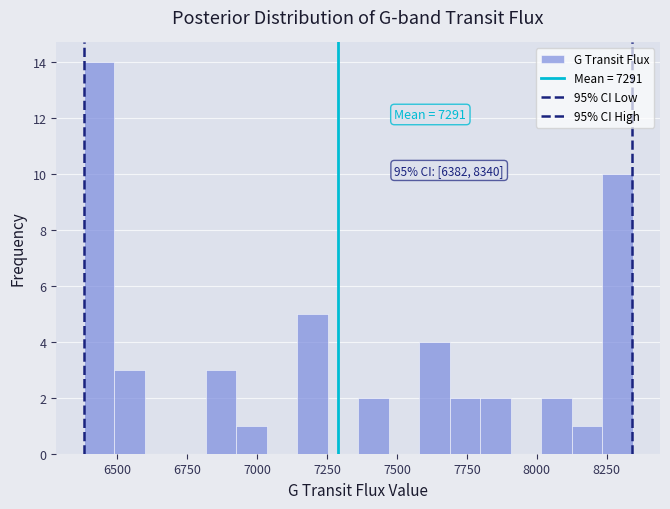

Read against the x-axis, roughly where is the centre of the tallest bar?

6450